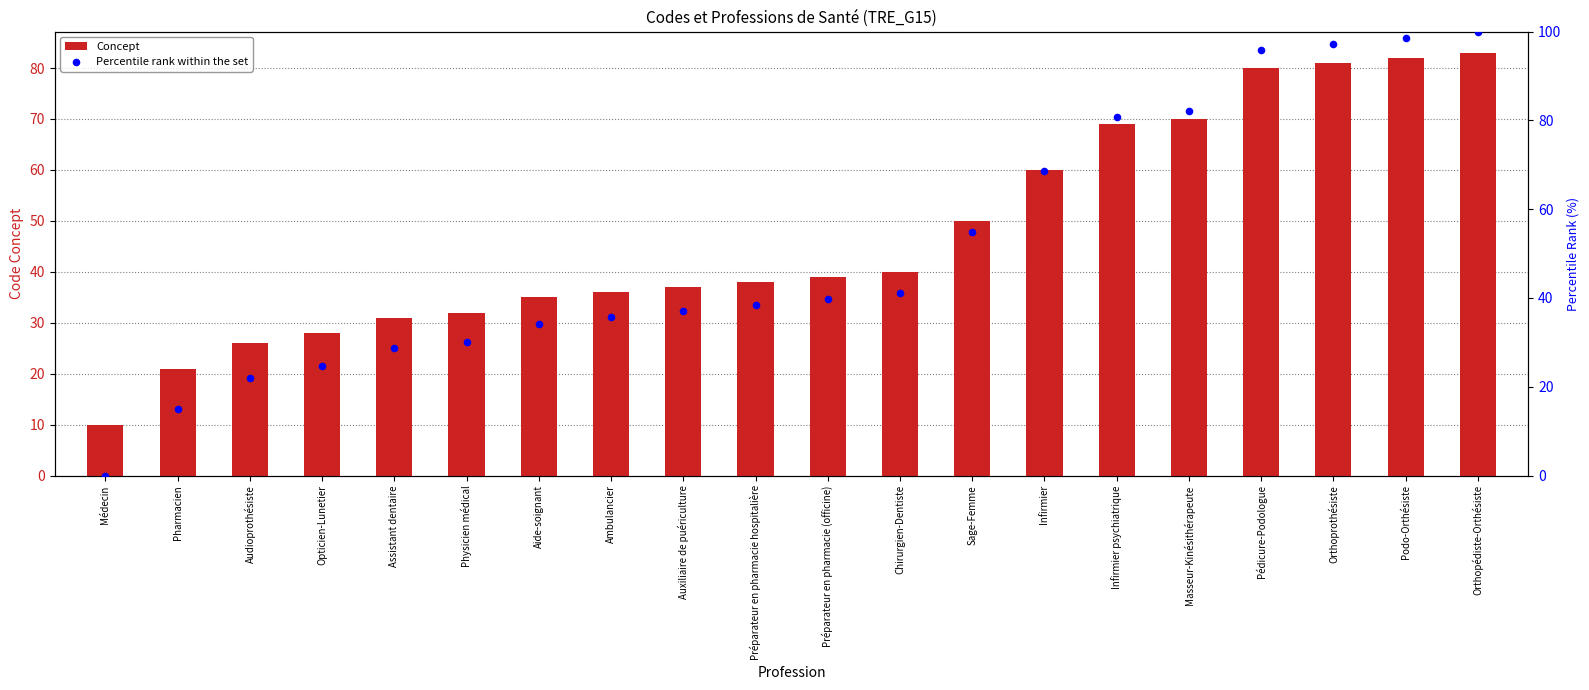

Which series reaches the minimum Y coordinate?

Percentile rank within the set